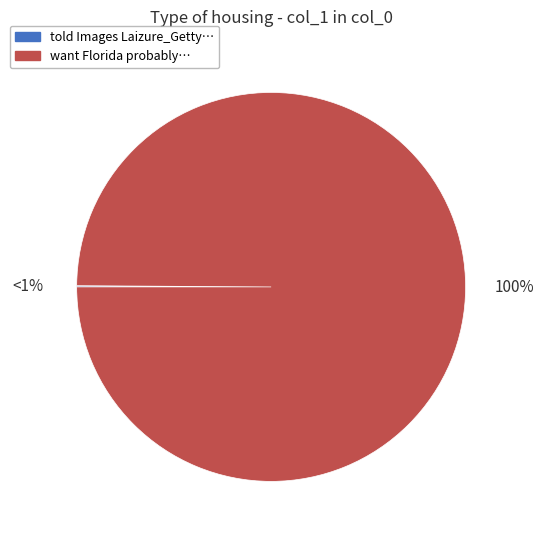

To the nearest percent, what is the average slice percentage?

50%